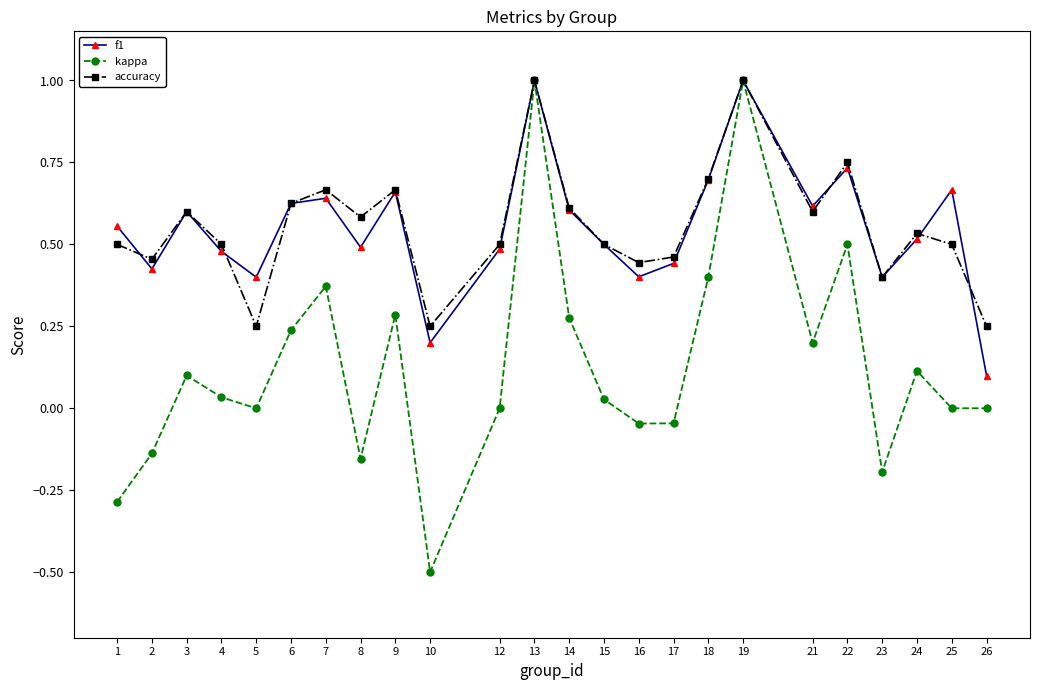

Which series has the widest spread of values?

kappa